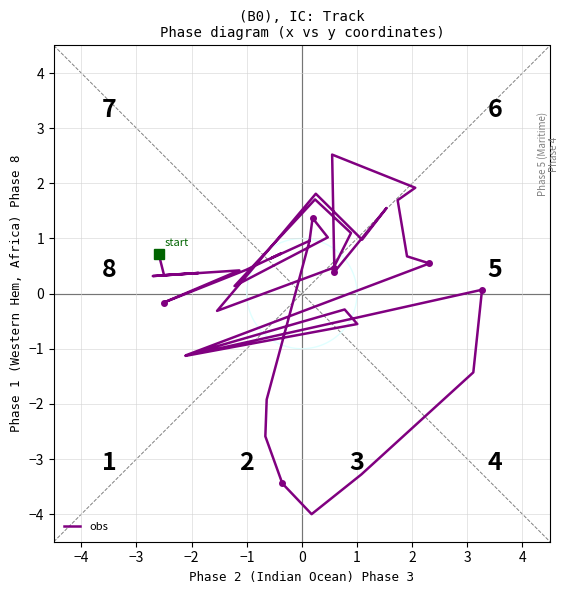

How many points are lower than both their immediate neighbors (excluding endpoints)?

11